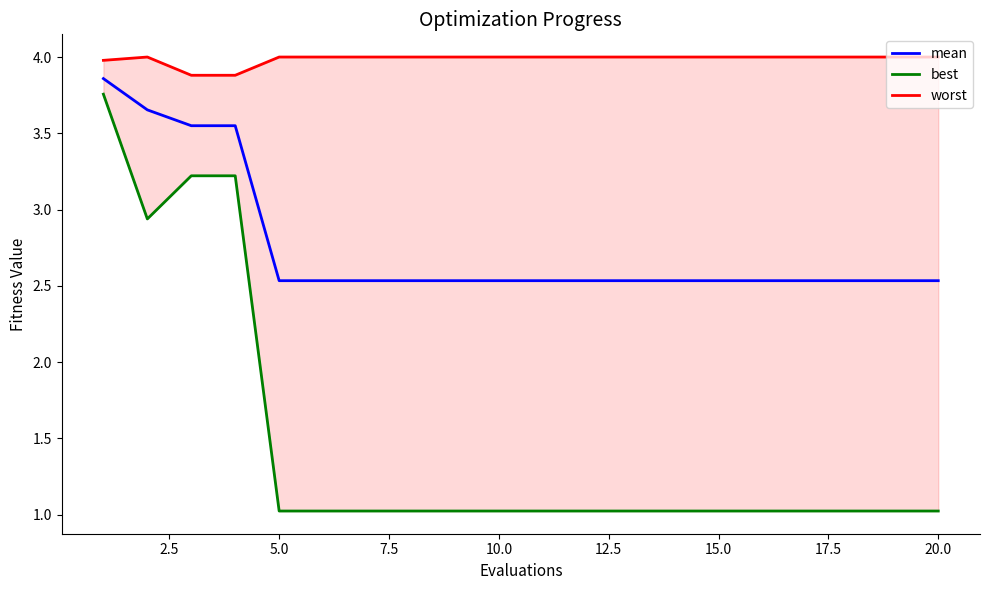

The mean series shows 1.4 at 20.0. True or false?

False